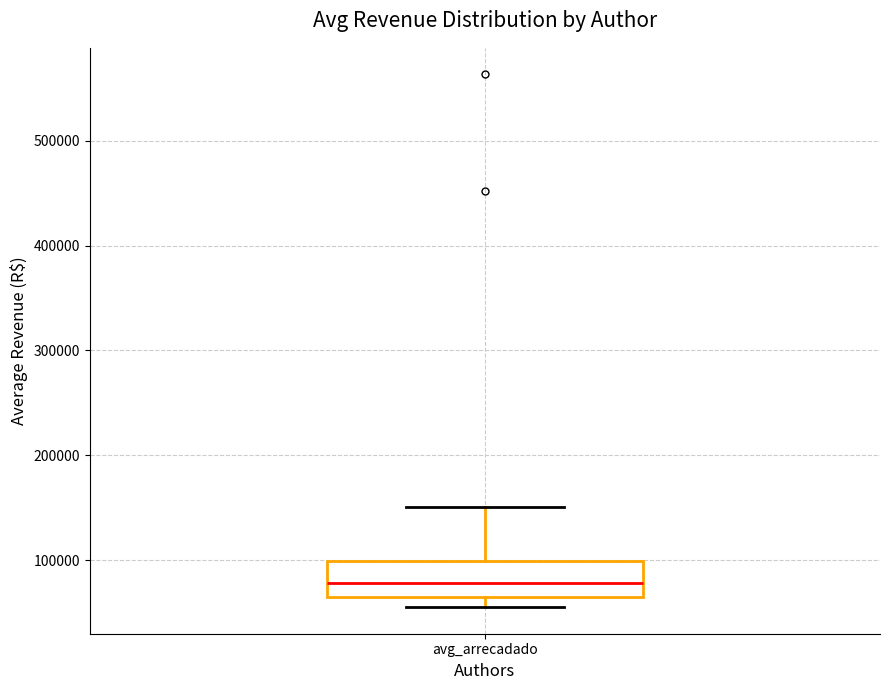

Transcribe this box plot: give where the median line is, the range the box spans, and where the two whiskers end, as read against the y-axis. The values are not printed on the chart, so give them approximately, as read against the axis.

median 80000, box 70000 to 100000, whiskers 60000 to 150000